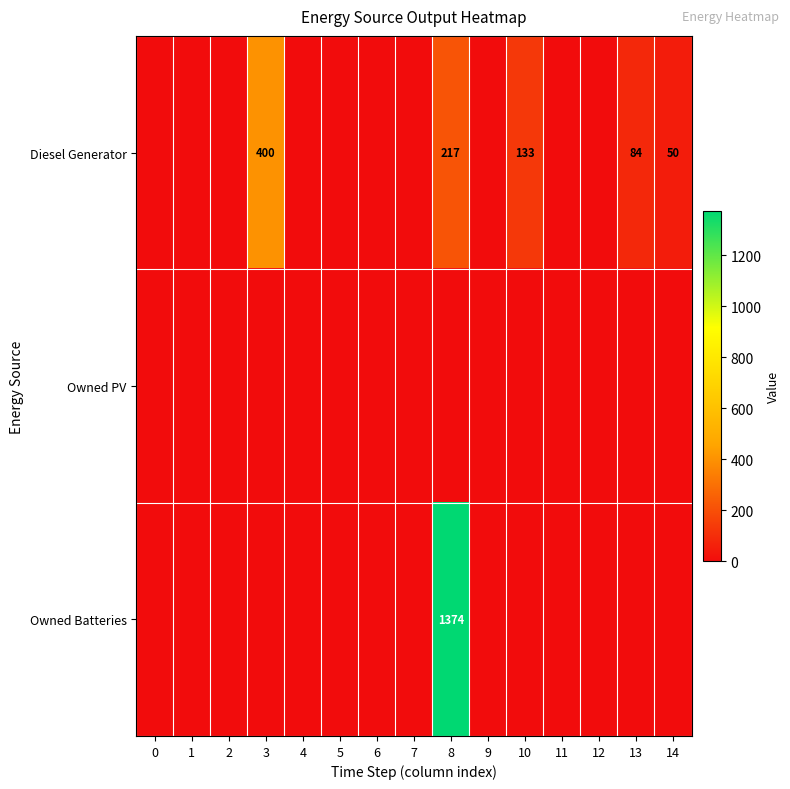

At how many categories does at least one series exceed 609?

1